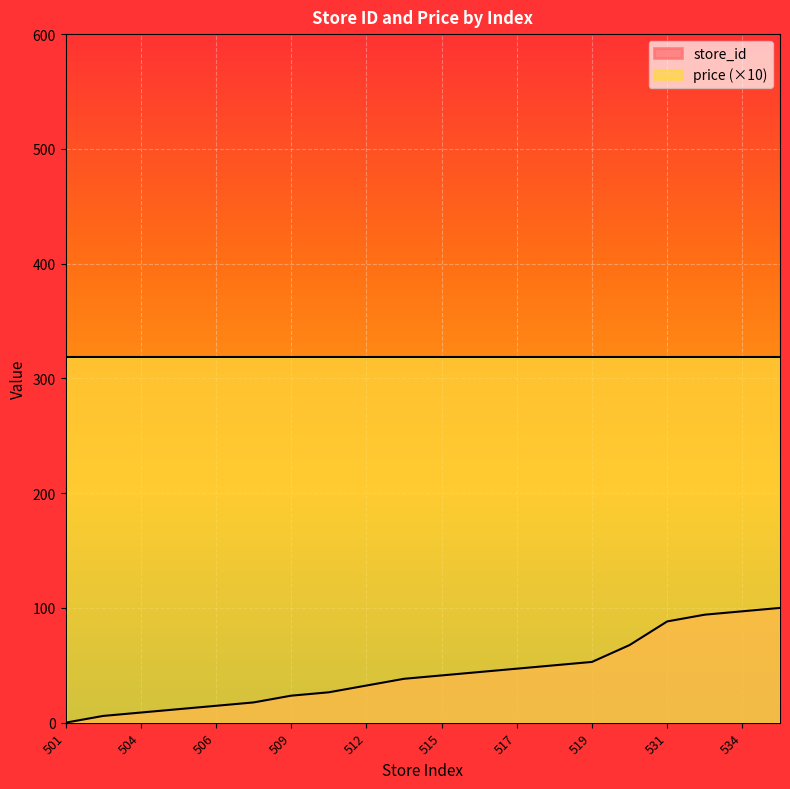

How many positive values are there?

19